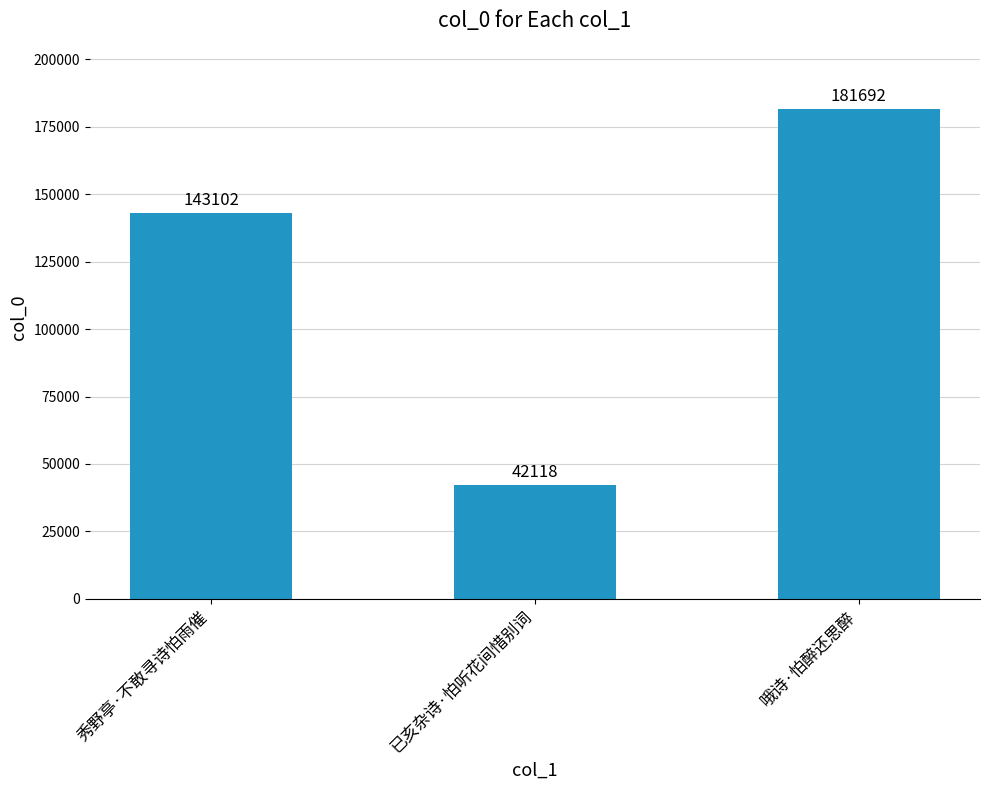

What is the maximum value shown in the chart?

181692